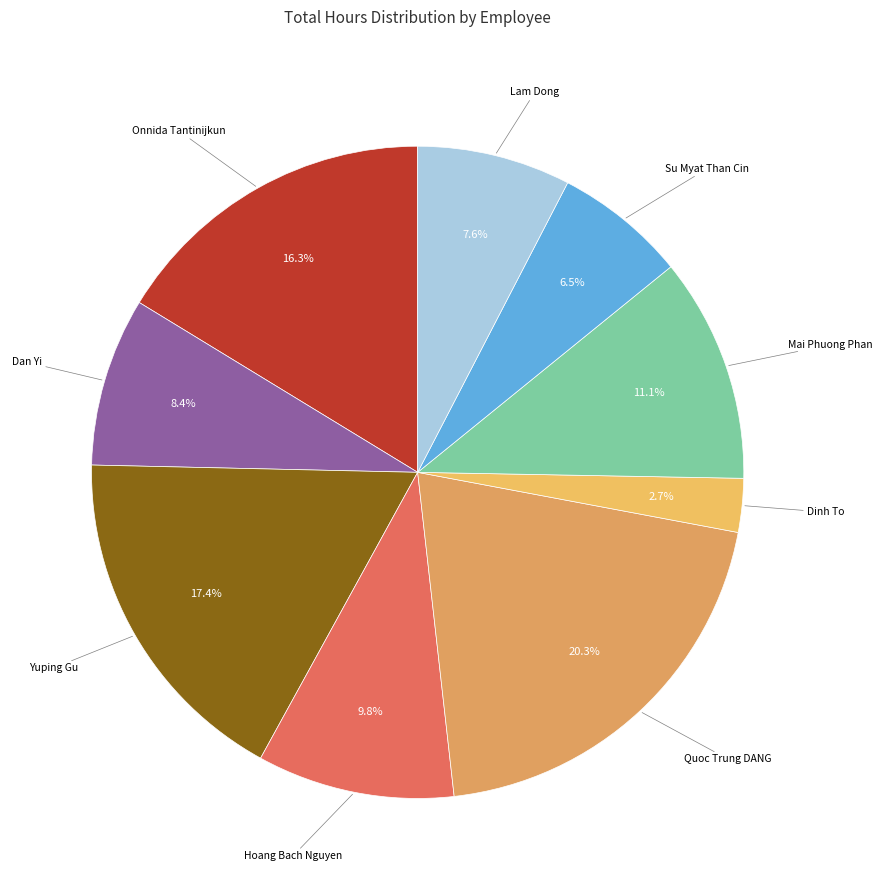

Which slice is the smallest?

Dinh To